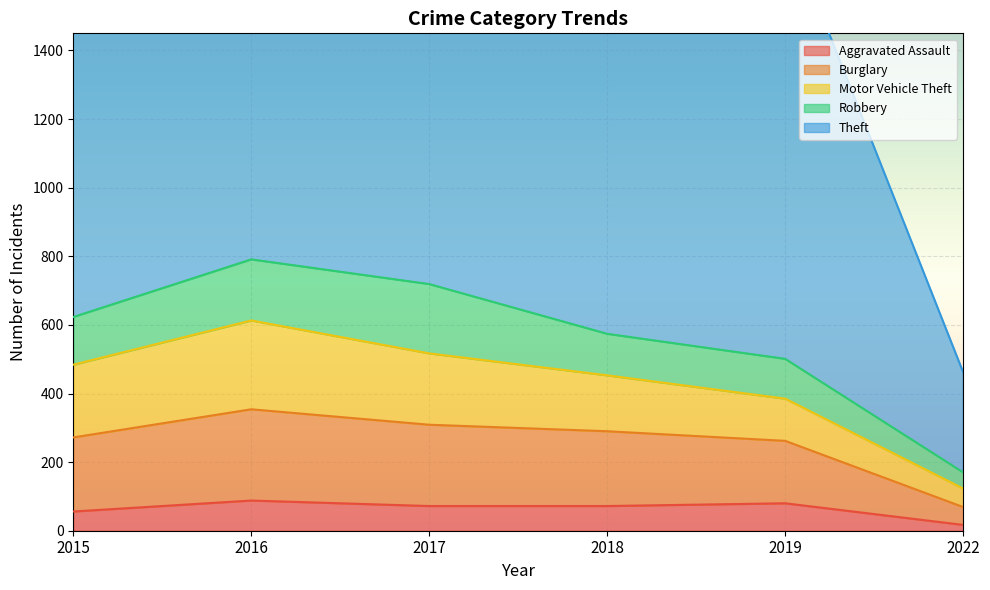

Reading left to right, extract all data points from this chart.

Aggravated Assault: 2015=56	2016=88	2017=72	2018=72	2019=80	2022=17
Burglary: 2015=216	2016=266	2017=237	2018=218	2019=182	2022=52
Motor Vehicle Theft: 2015=212	2016=259	2017=208	2018=163	2019=123	2022=54
Robbery: 2015=139	2016=178	2017=202	2018=121	2019=116	2022=47
Theft: 2015=1041	2016=1151	2017=1188	2018=1170	2019=1272	2022=292